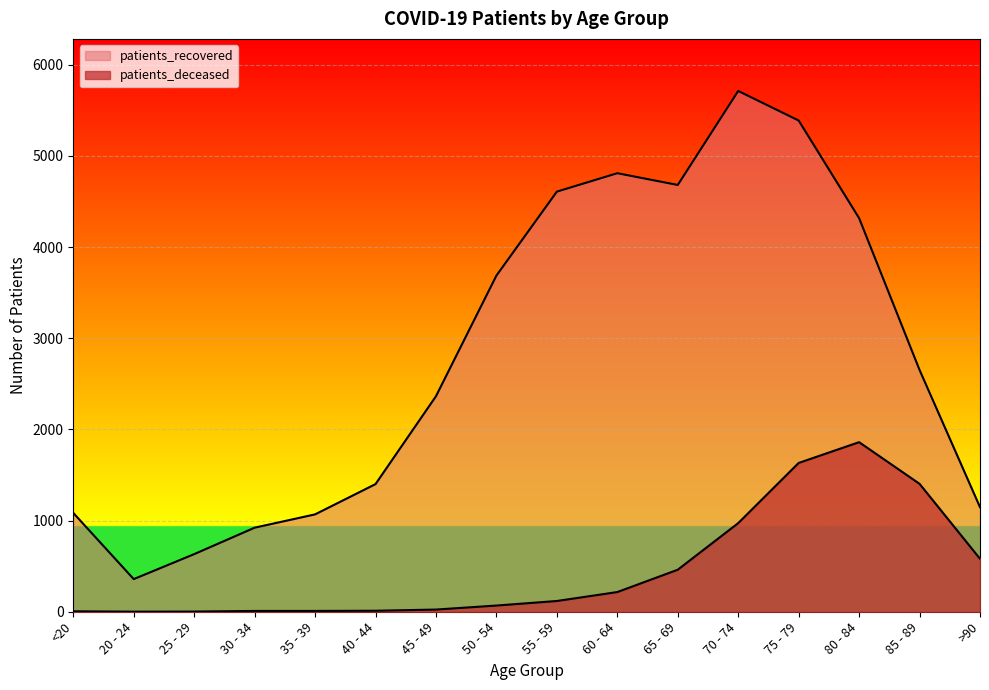

What is the difference between the maximum and minimum values in the patients_deceased series?

1859